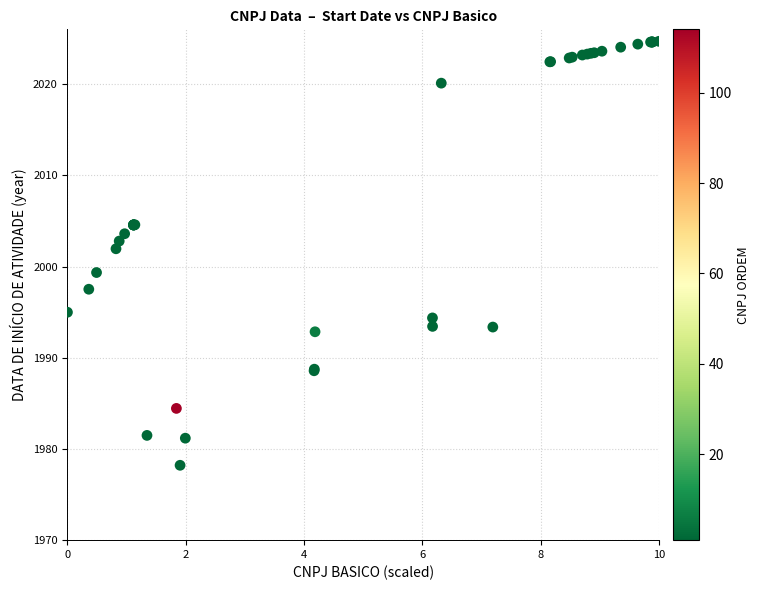

What Y value in the scatter plot is closest to 2001?

2001.9